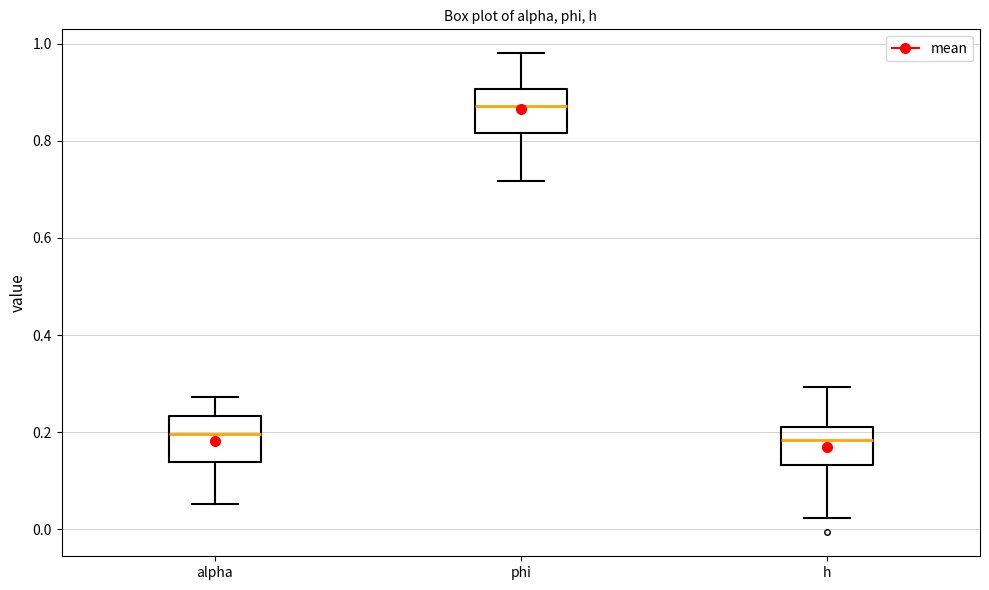

Which box's median line is the highest?

phi